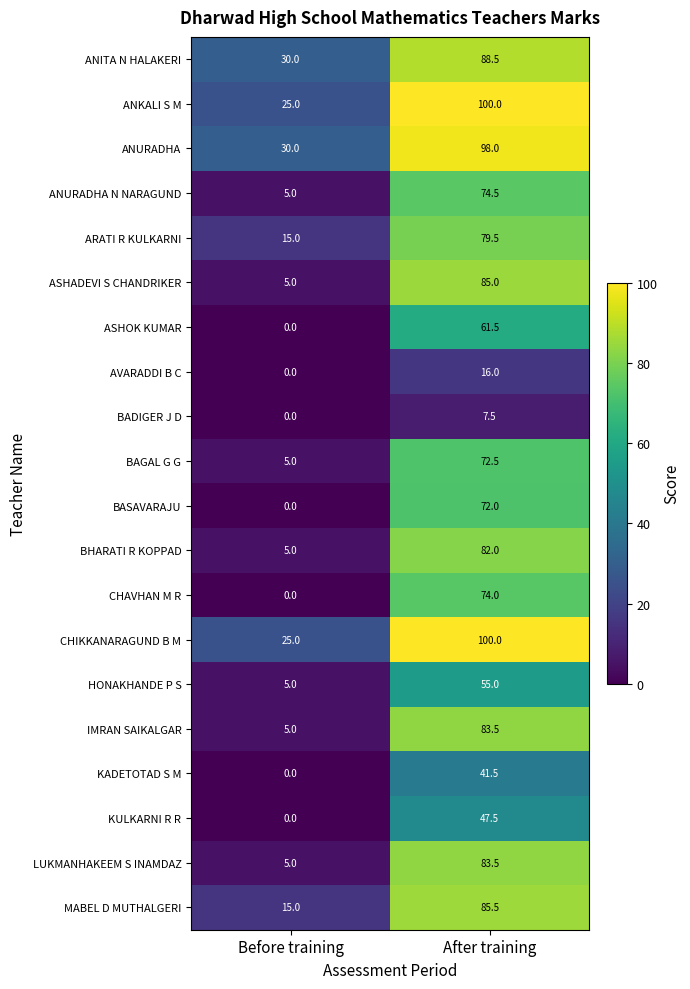

The BADIGER J D series shows 1.6 at After training. True or false?

False